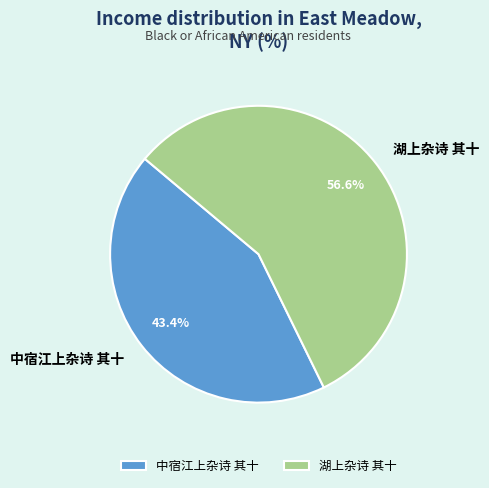

How many slices are in this pie chart?

2